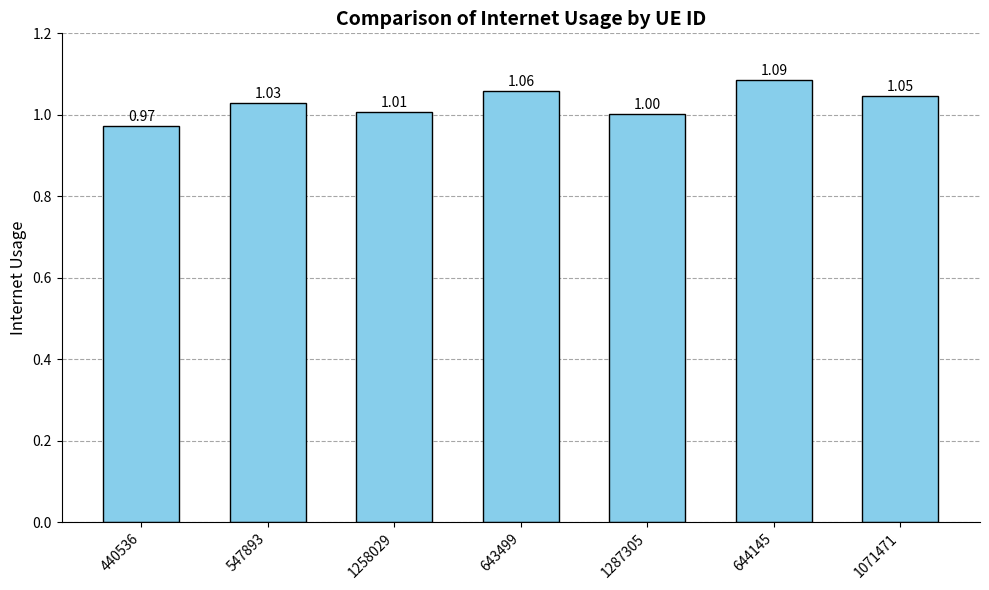

At which category does the chart reach its minimum across all series?

440536